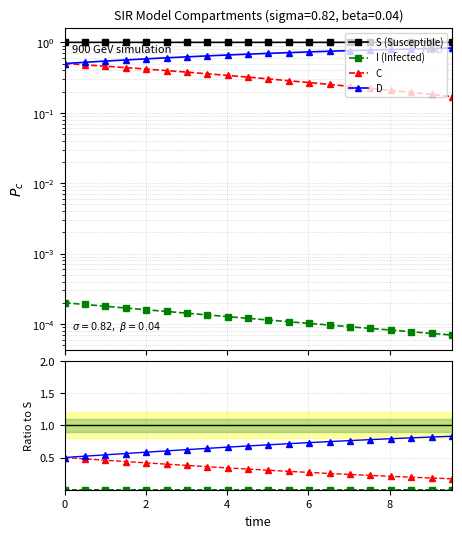

True or false: D and I (Infected) intersect in this chart.

False